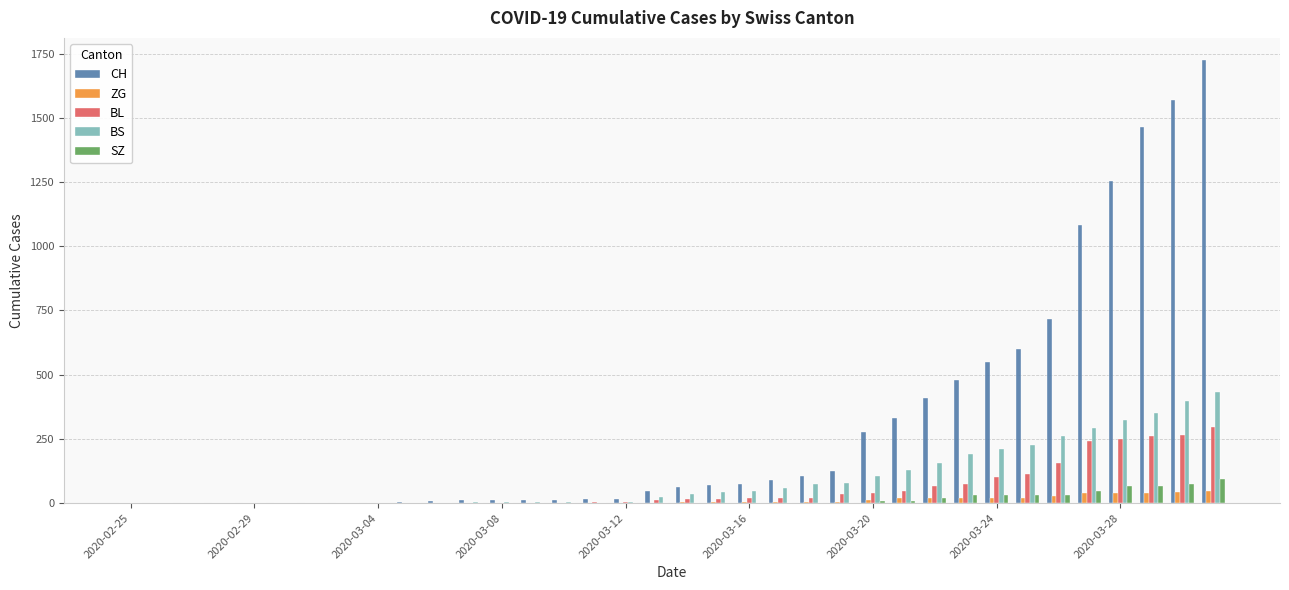

What is the maximum value for CH?

1725